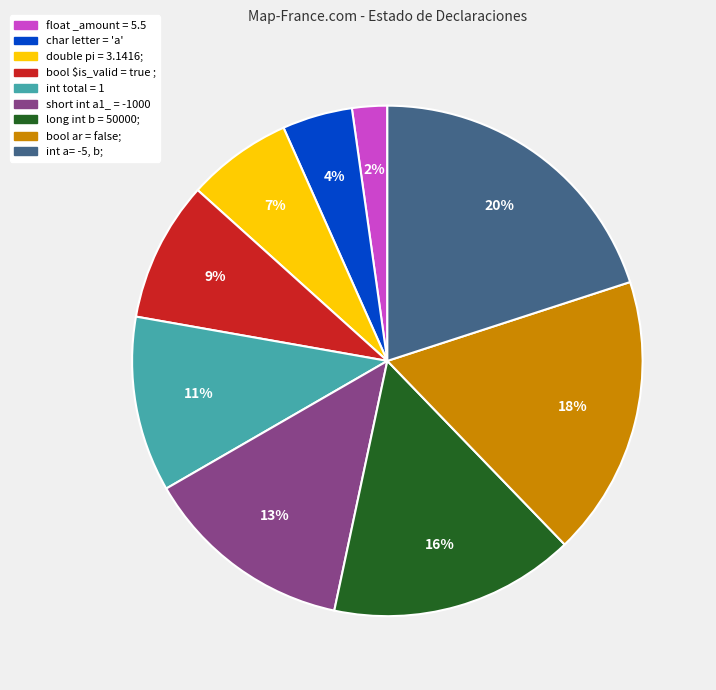

Is it true that long int b = 50000; is 16% of the pie?

True